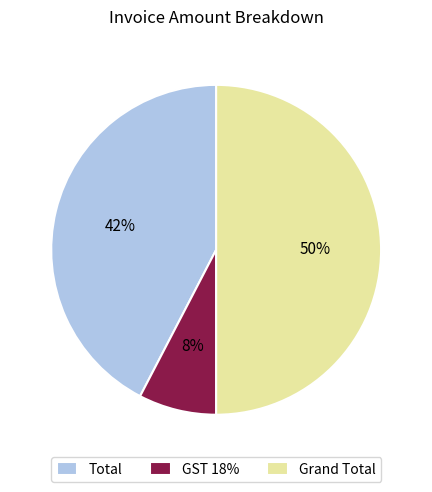

Does Total represent more than half of the total?

No